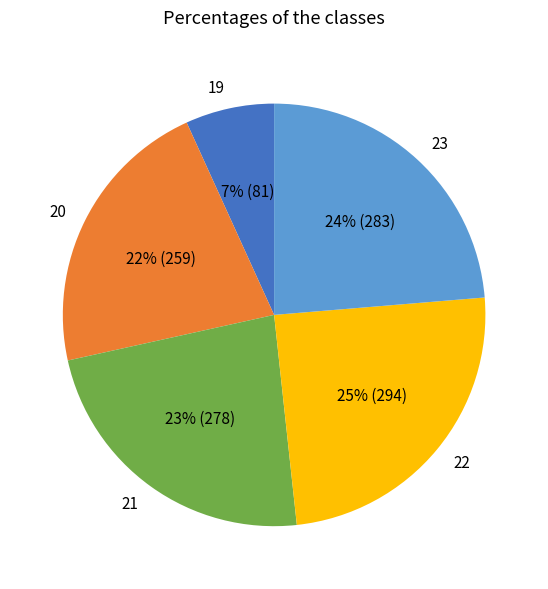

To the nearest percent, what is the difference between the 20 and 22 slice percentages?

3%